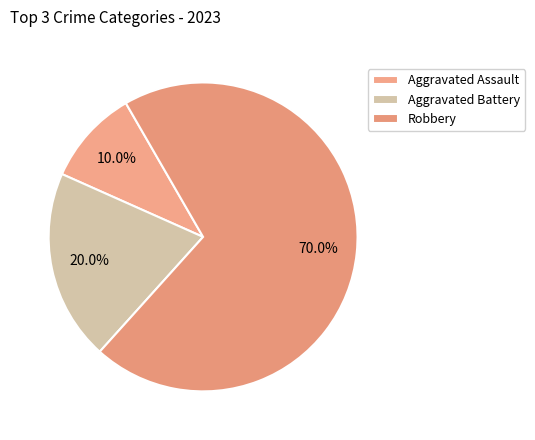

To the nearest percent, what portion does Robbery represent?

70%